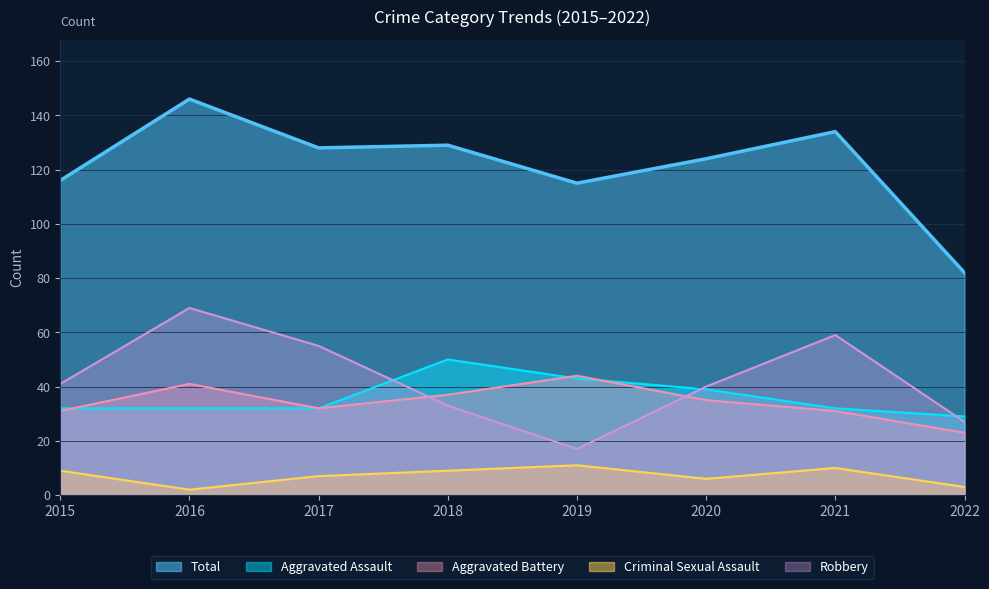

What is the sum of all Aggravated Battery values?

274